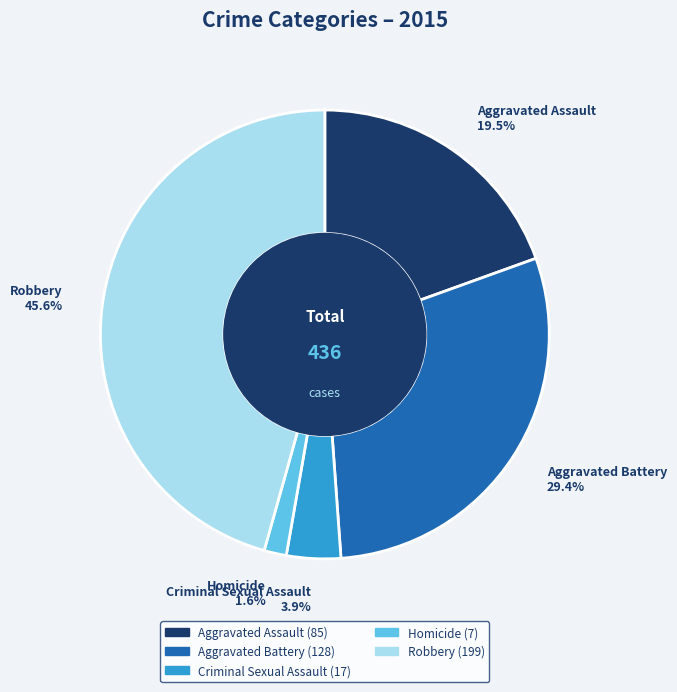

Count the number of slices in the pie.

5